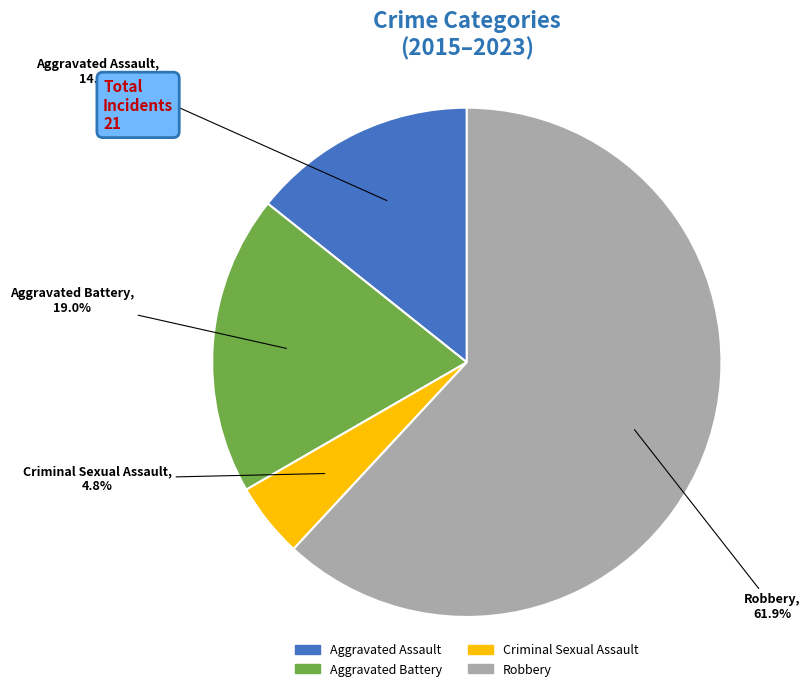

How many slices are in this pie chart?

4